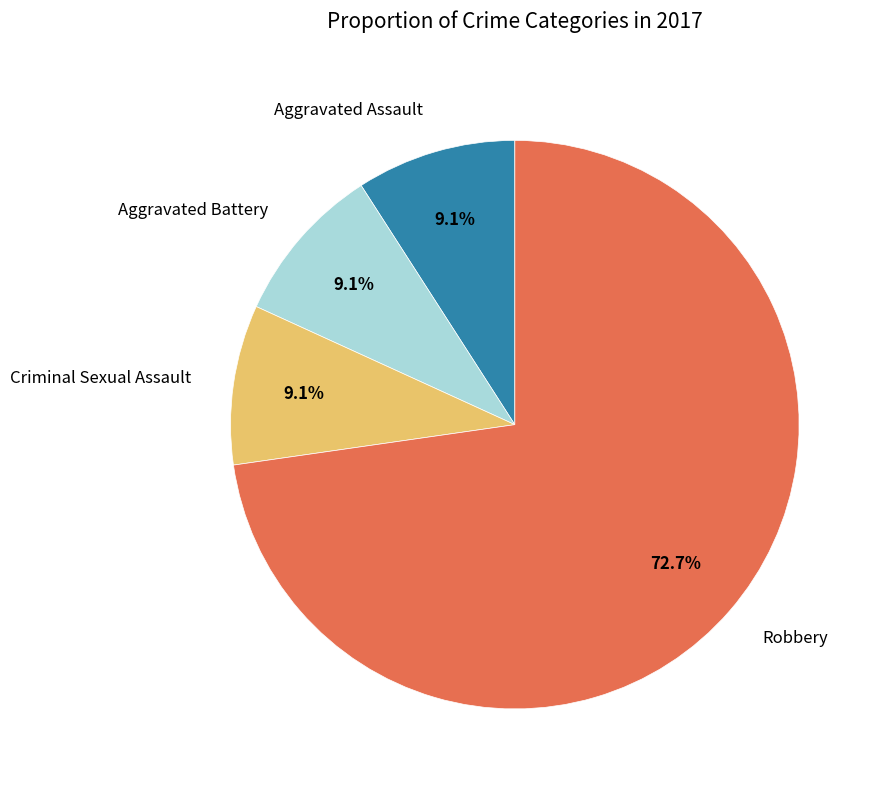

How many segments does this pie chart have?

4